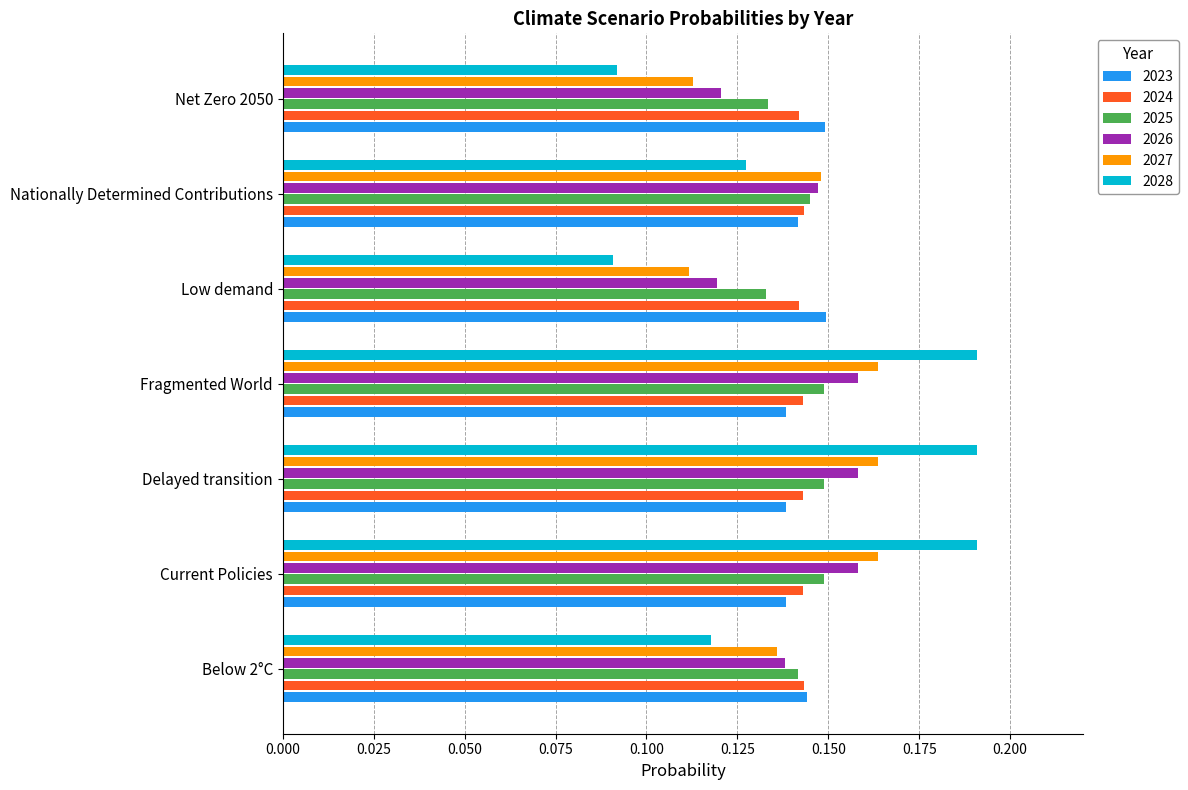

Which series has the largest range (max minus min)?

2028